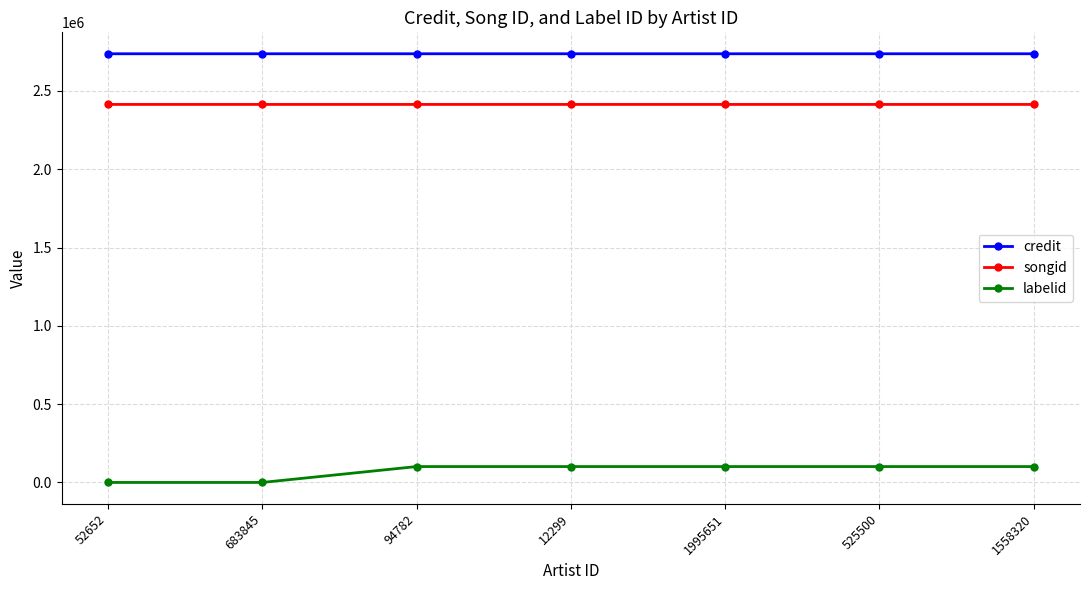

True or false: songid and labelid cross at least once.

False